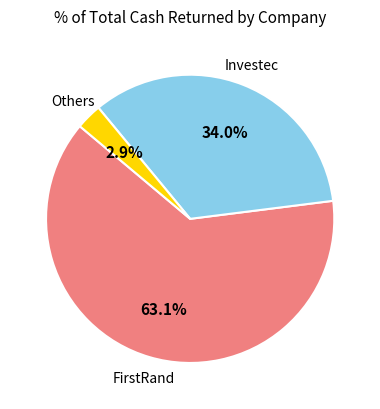

Does any single category account for the majority?

Yes